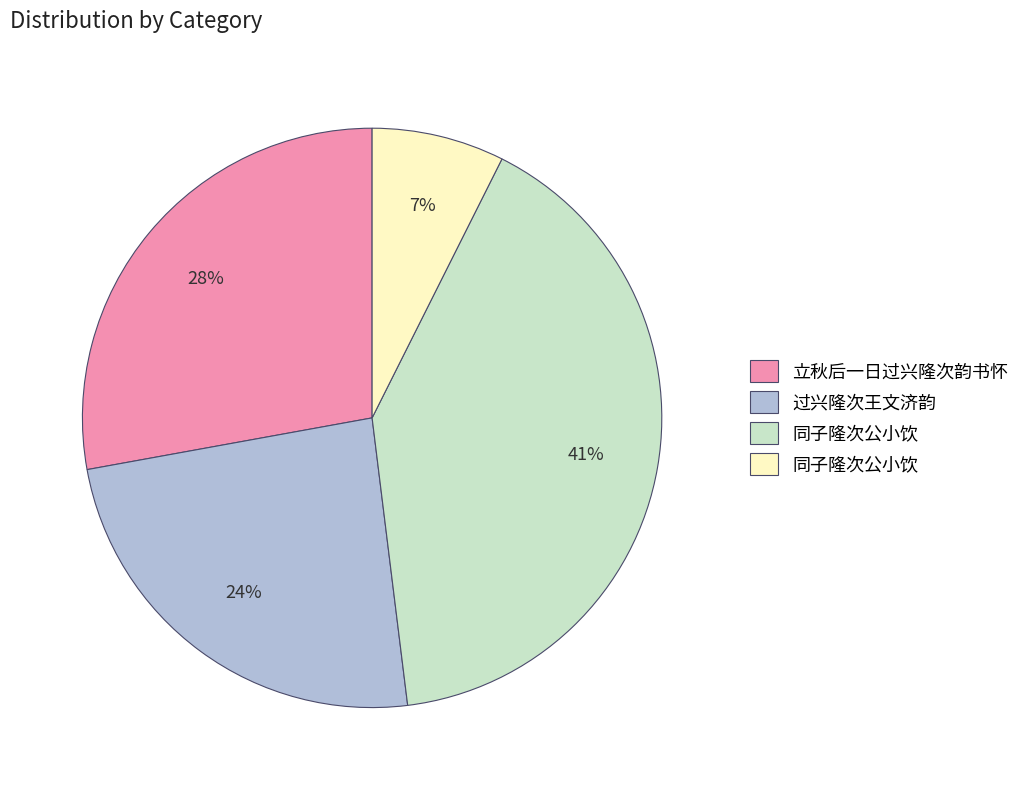

Does any single category account for the majority?

No